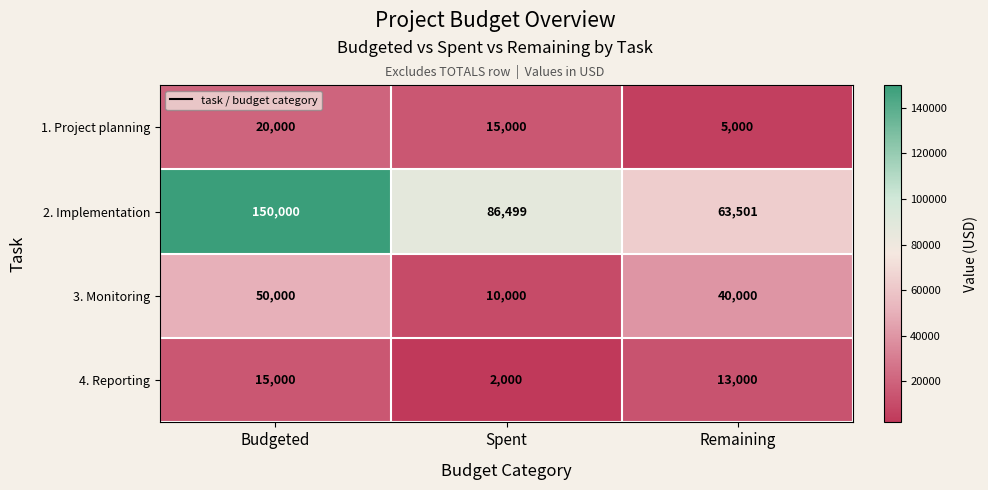

Which series has the widest spread of values?

2. Implementation